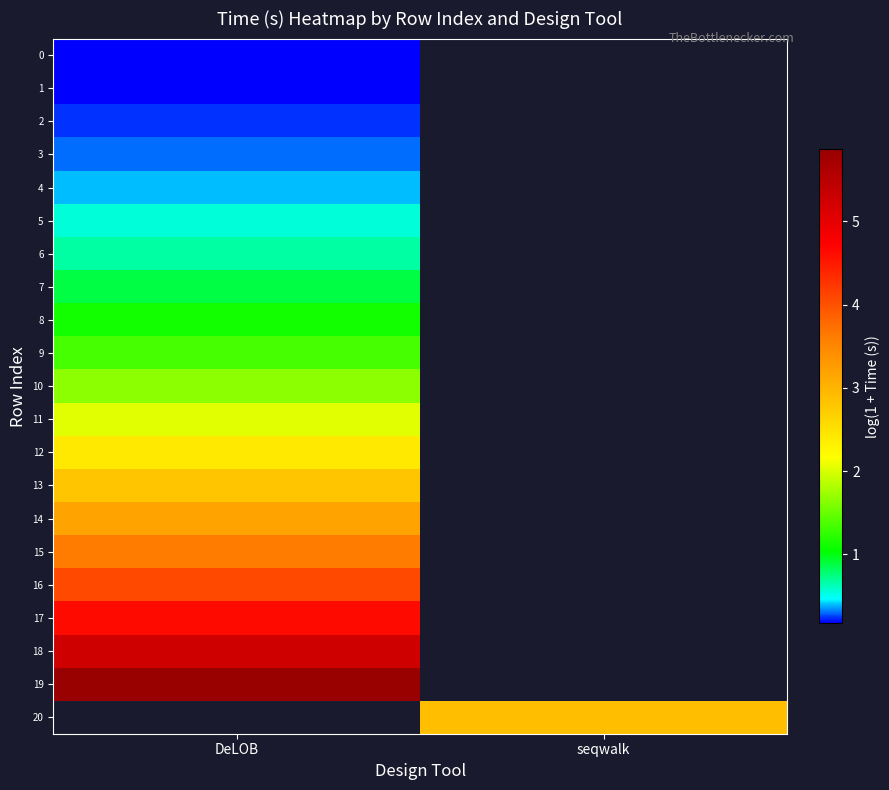

How many series are shown in this chart?

21